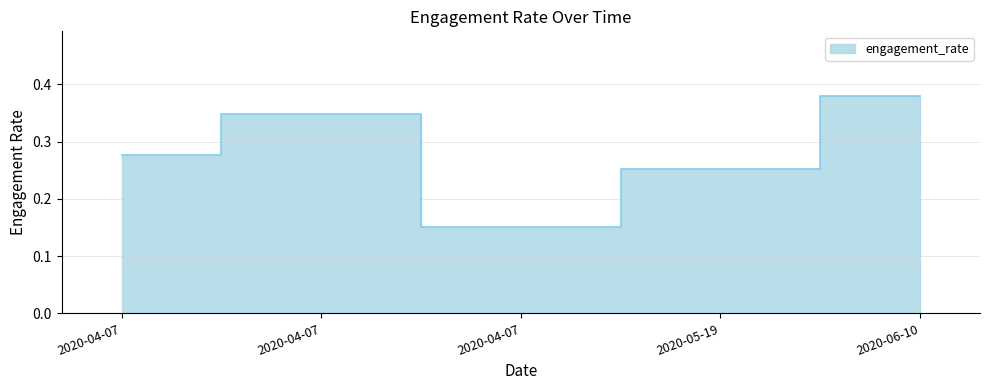

How many lines are shown in the chart?

1